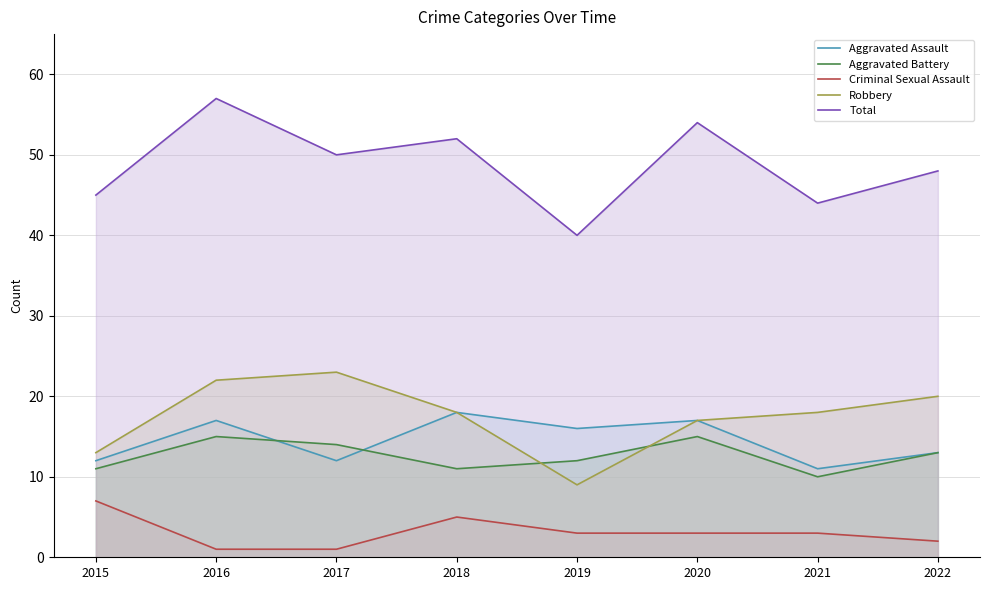

The value of Robbery at 2017 is 23. True or false?

True